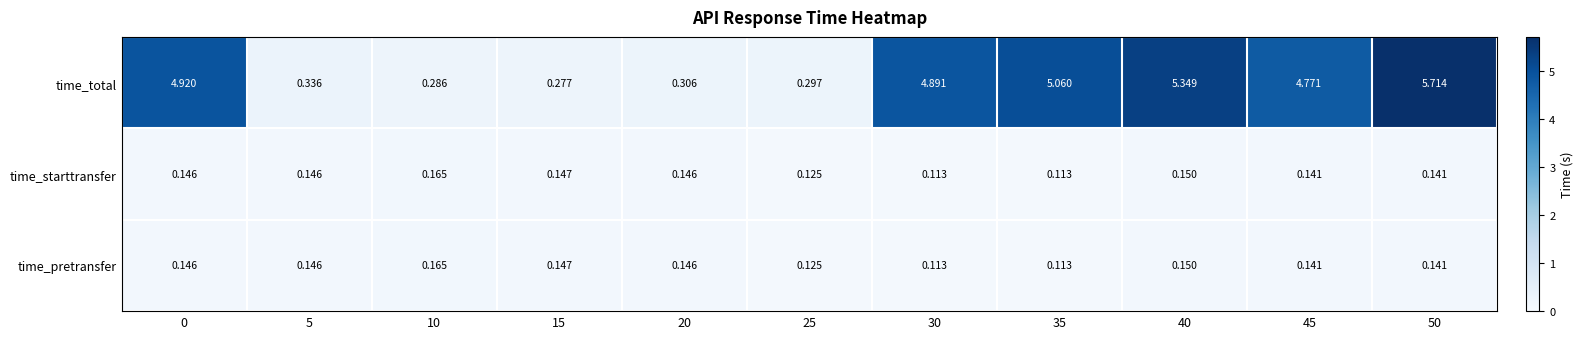

Which series has the largest range (max minus min)?

time_total